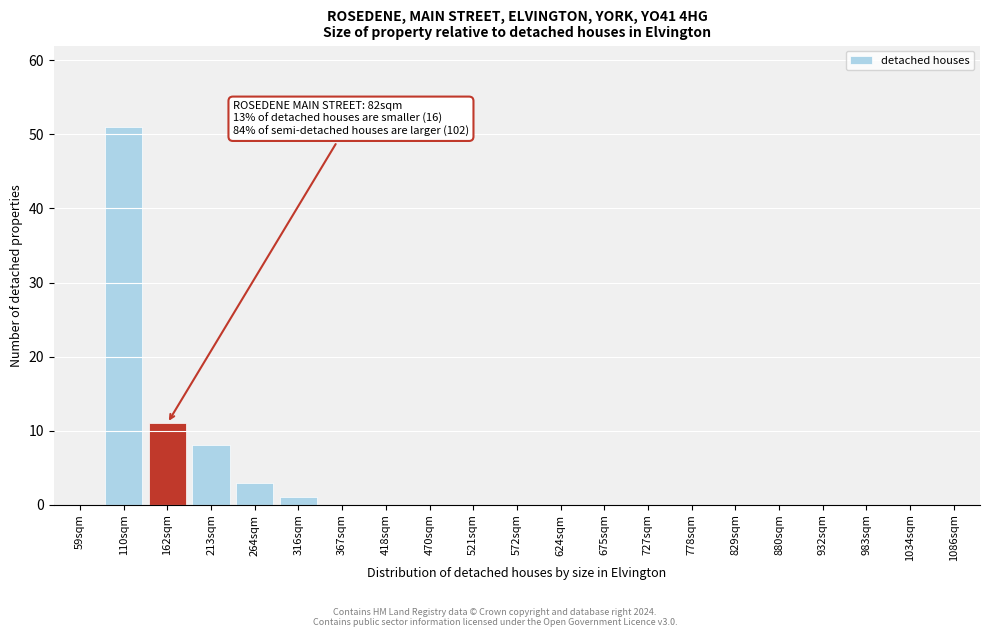

Reading left to right, extract all data points from this chart.

59sqm=0	110sqm=51	162sqm=11	213sqm=8	264sqm=3	316sqm=1	367sqm=0	418sqm=0	470sqm=0	521sqm=0	572sqm=0	624sqm=0	675sqm=0	727sqm=0	778sqm=0	829sqm=0	880sqm=0	932sqm=0	983sqm=0	1034sqm=0	1086sqm=0